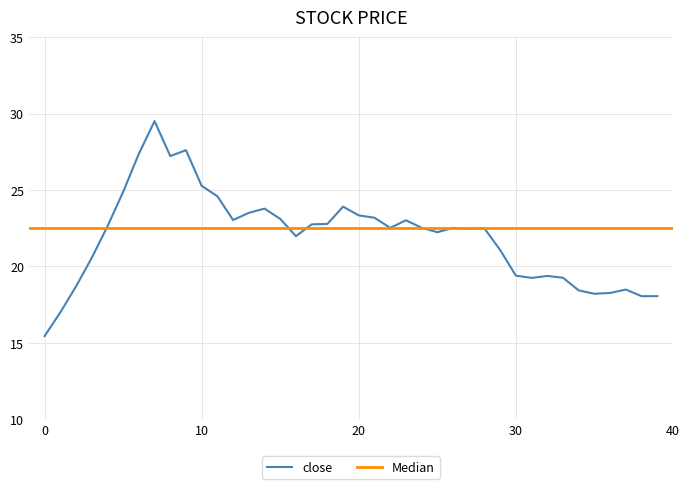

Where does the data first go above 22?

4